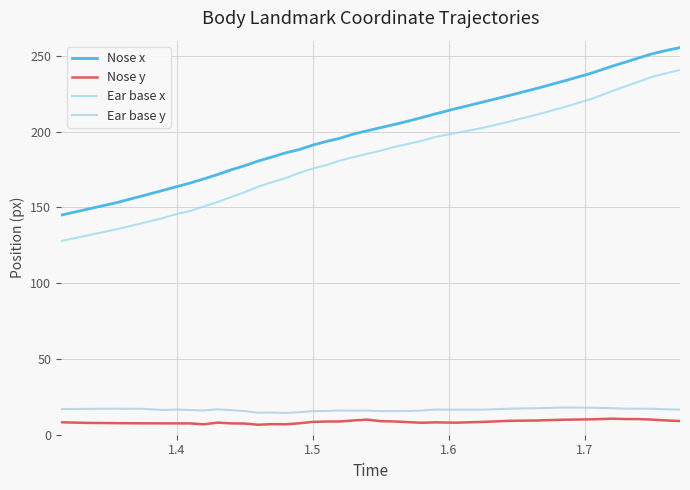

True or false: Nose y and Ear base x cross at least once.

False